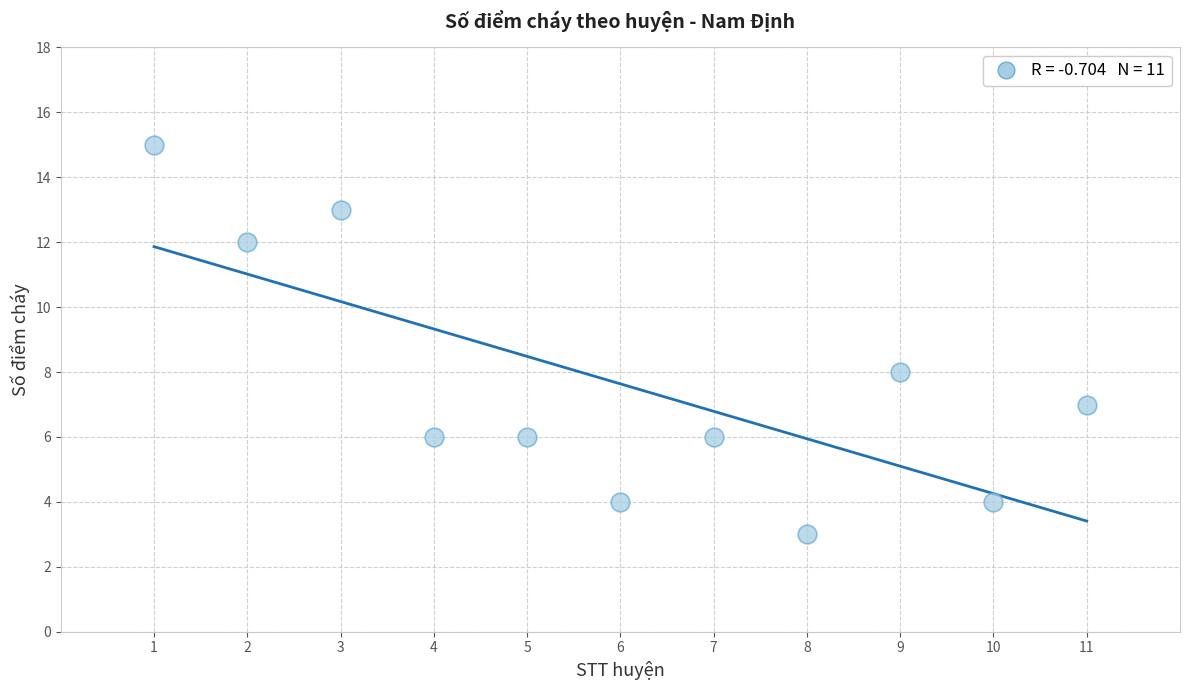

What is the range of Y values (max minus min)?

12